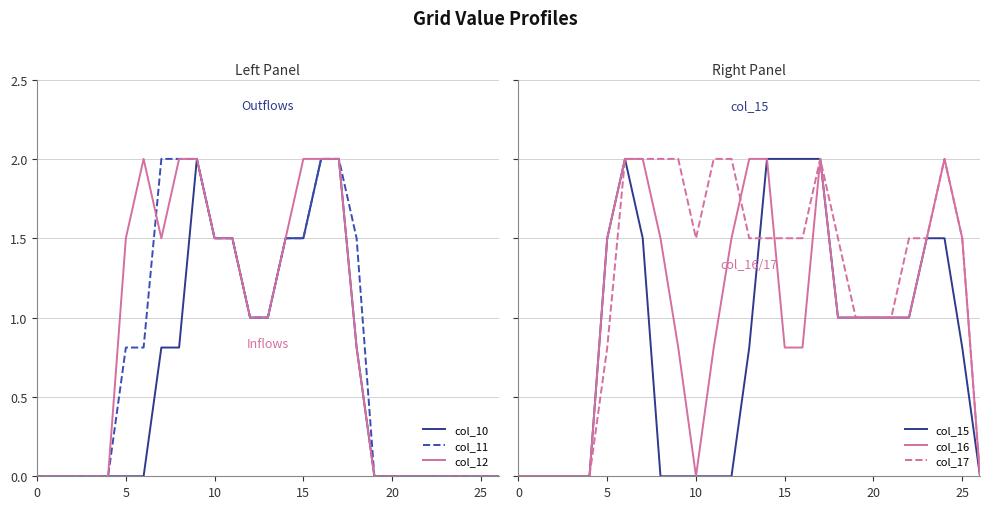

Which has a higher value, 26 or 7?

7